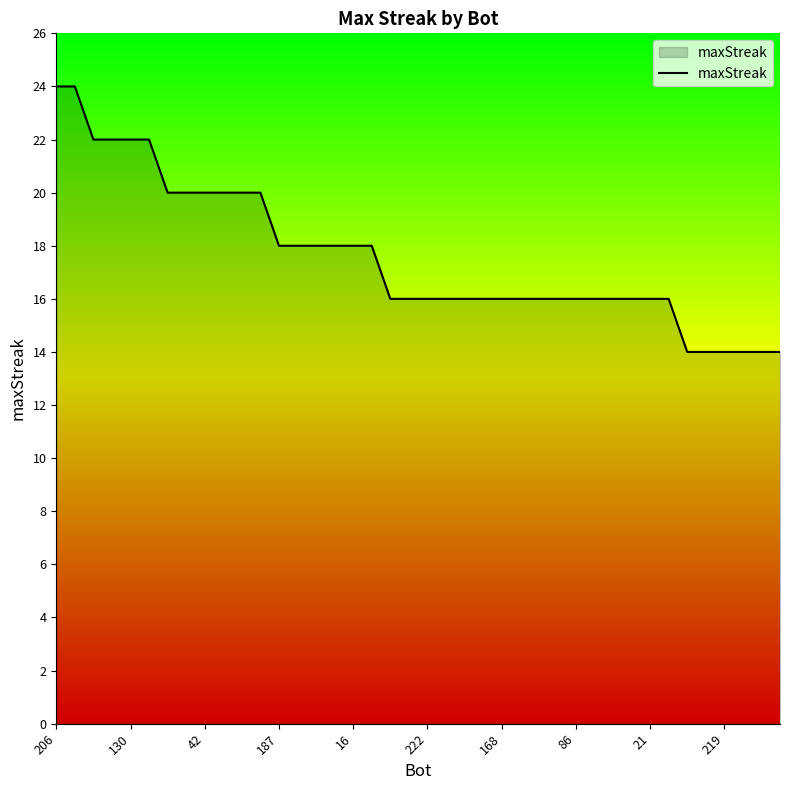

What is the maximum value shown in the chart?

24